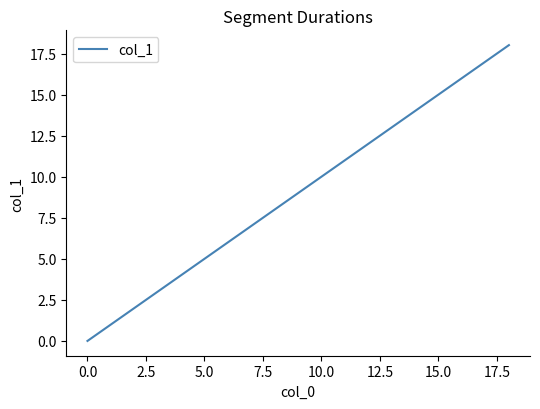

What is the sum of all values?

19.1